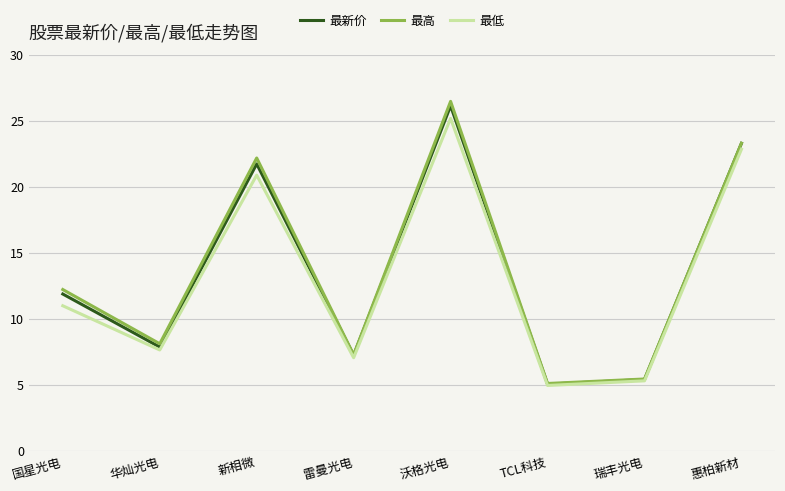

What position from the left is 新相微?

3